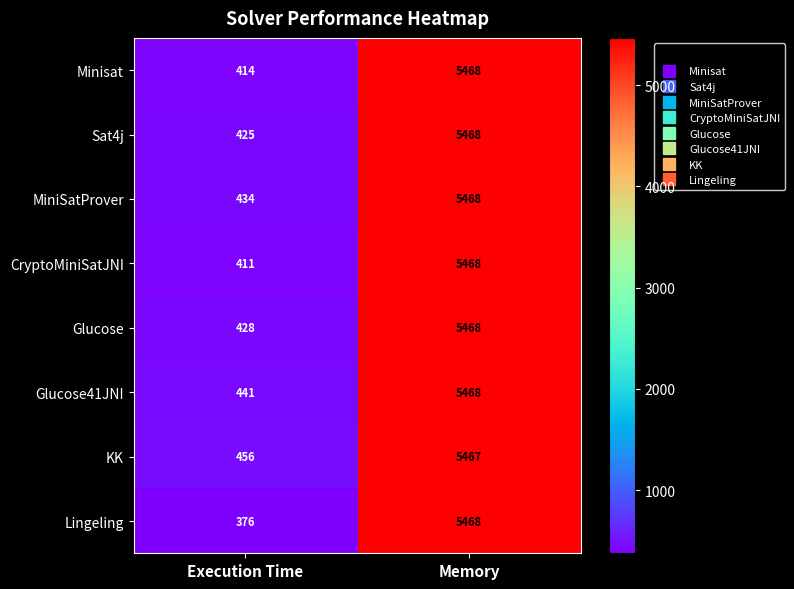

Where is Minisat nearest to the value 2941?

Execution Time